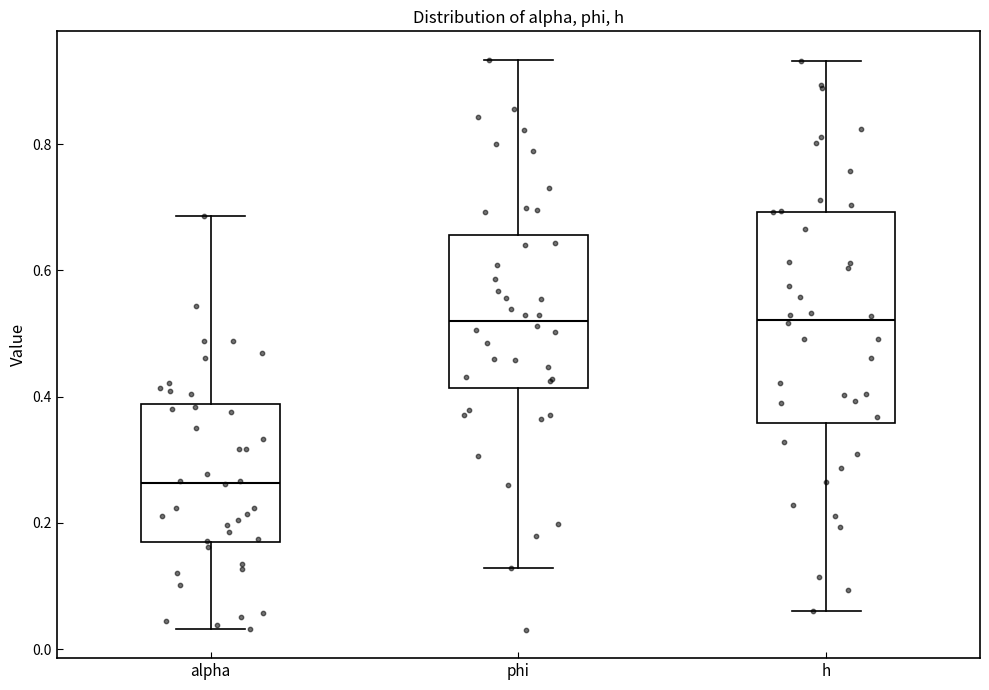

Where is the lower edge of the box for alpha on the y-axis? The values are not printed on the chart, so give them approximately, as read against the axis.

0.16